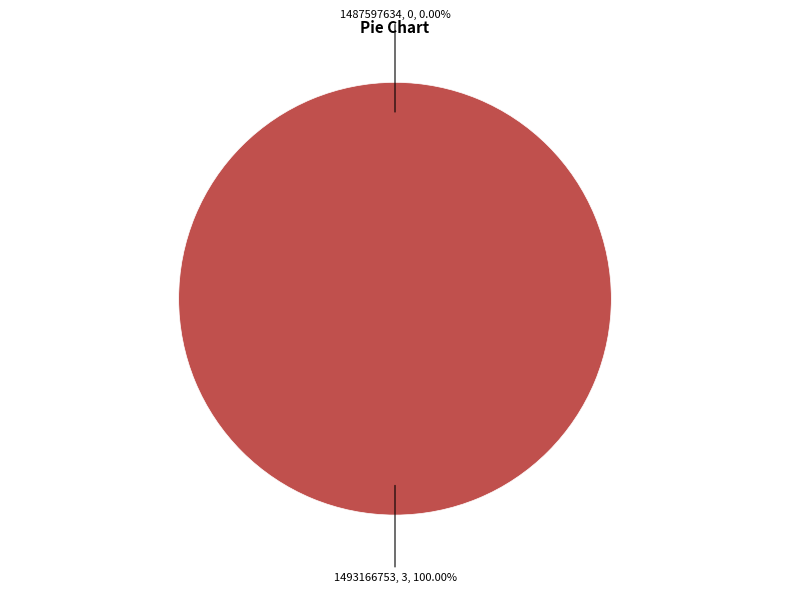

Is the sum of 1493166753 and 1487597634 greater than half?

Yes